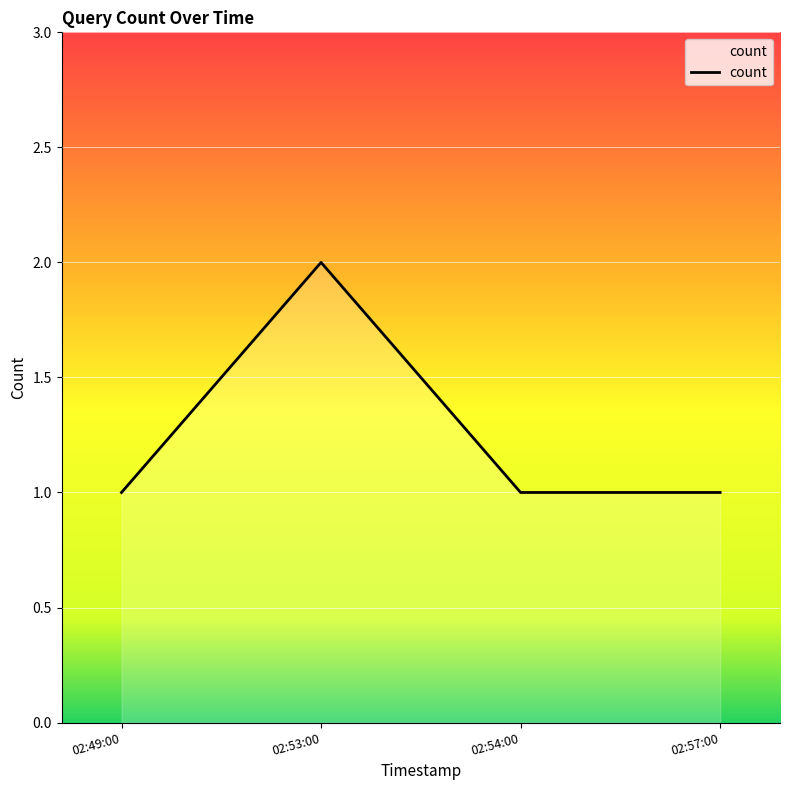

Where is the first local maximum?

02:53:00